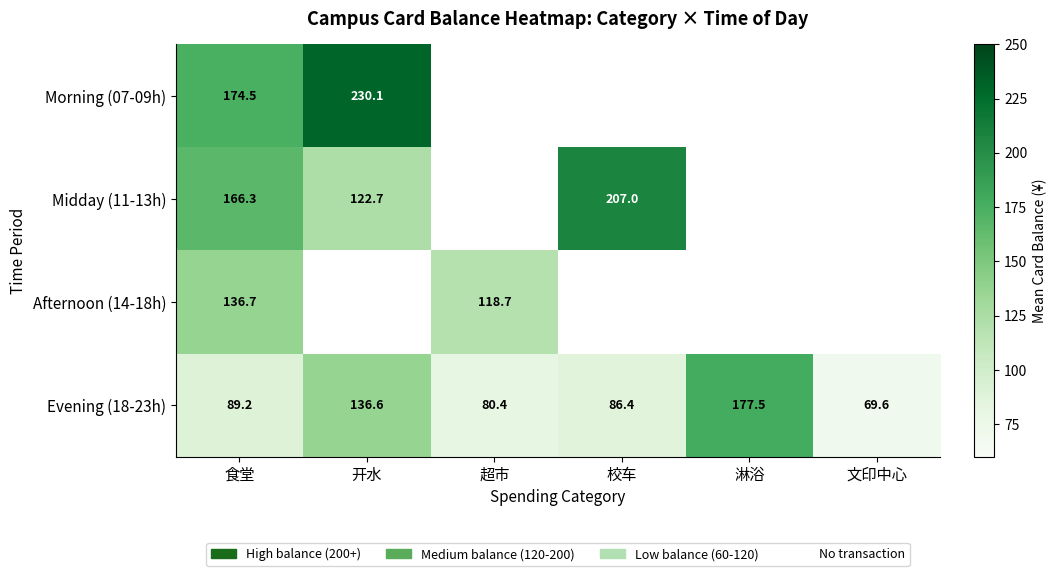

At which label does Evening (18-23h) first exceed 89?

食堂